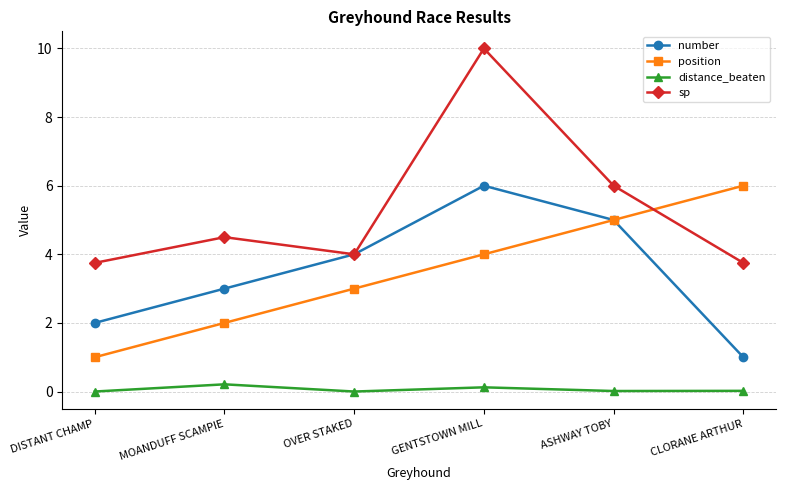

True or false: sp and distance_beaten cross at least once.

False